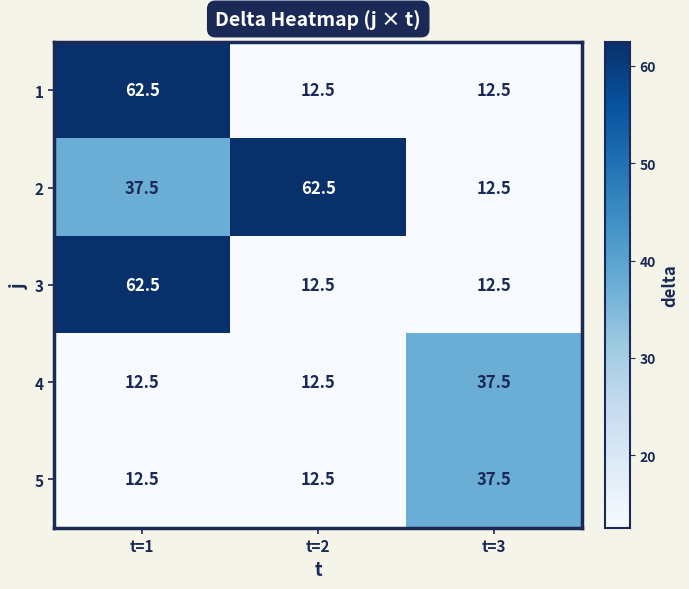

What is the difference between the maximum and minimum values in the 5 series?

25.0